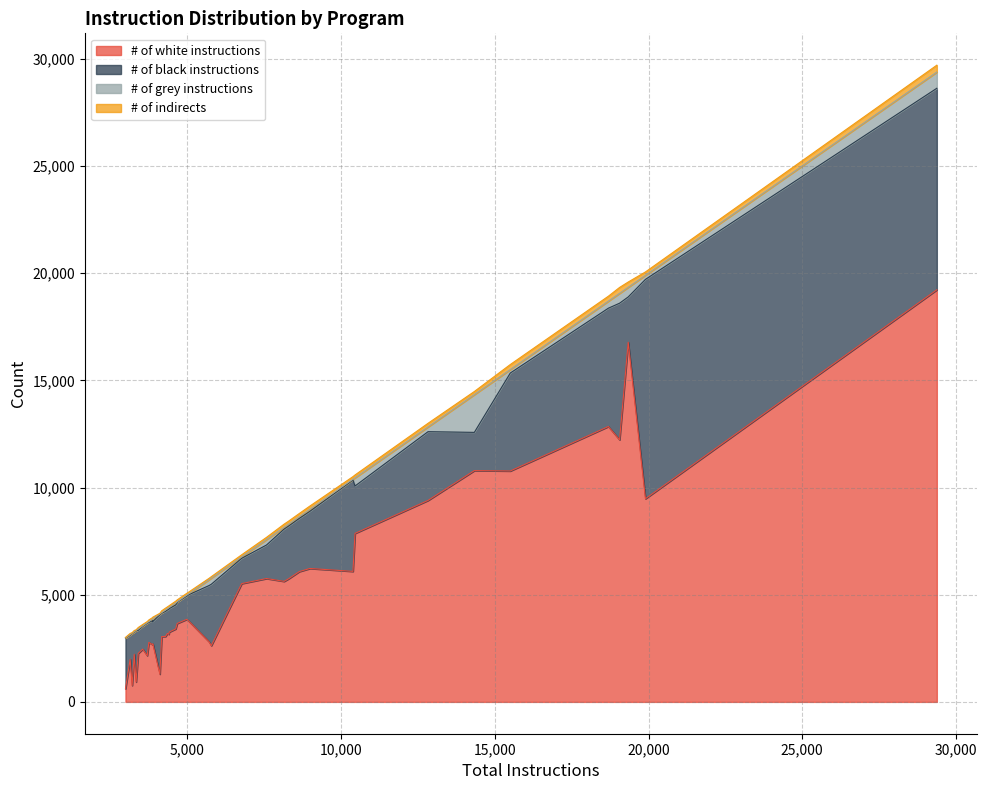

At which label does # of indirects first exceed 86?

[